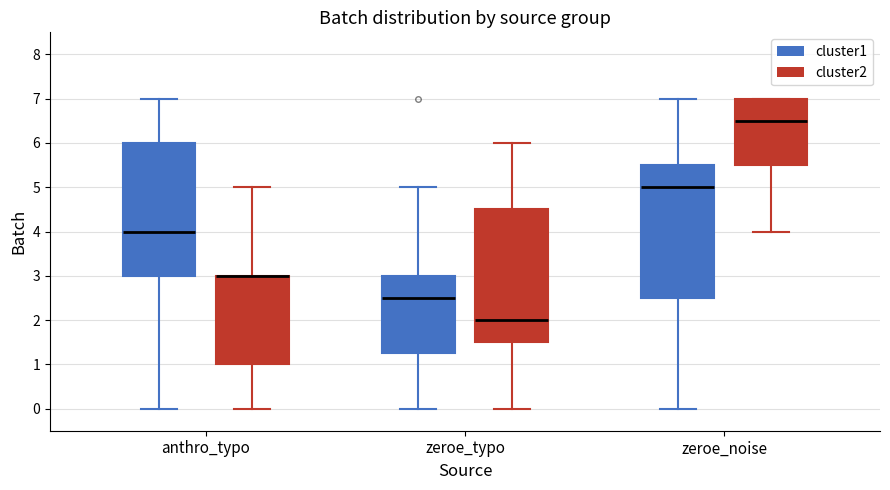

Reading left to right, read every box against the y-axis: the position of its median line, the range the box covers, and the ends of its whiskers. The values are not printed on the chart, so give them approximately, as read against the axis.

anthro_typo (cluster1): median 4.0, box 3.0 to 6.0, whiskers 0.0 to 7.0
anthro_typo (cluster2): median 3.0 (drawn on the box's upper edge), box 1.0 to 3.0, whiskers 0.0 to 5.0
zeroe_typo (cluster1): median 2.5, box 1.3 to 3.0, whiskers 0.0 to 5.0
zeroe_typo (cluster2): median 2.0, box 1.5 to 4.5, whiskers 0.0 to 6.0
zeroe_noise (cluster1): median 5.0, box 2.5 to 5.5, whiskers 0.0 to 7.0
zeroe_noise (cluster2): median 6.5, box 5.5 to 7.0, whiskers 4.0 to 7.0